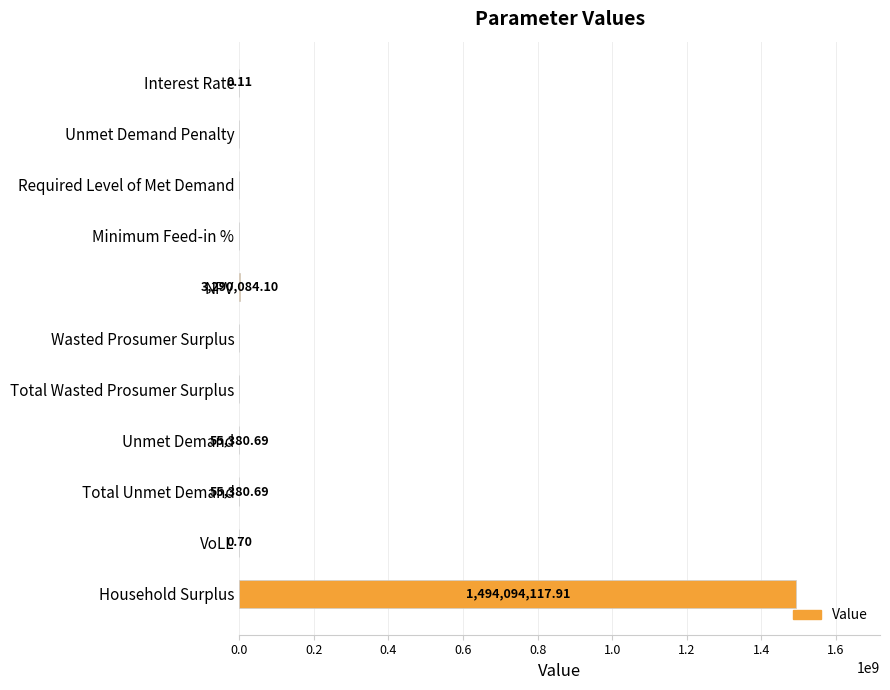

Are the bars horizontal?

Yes